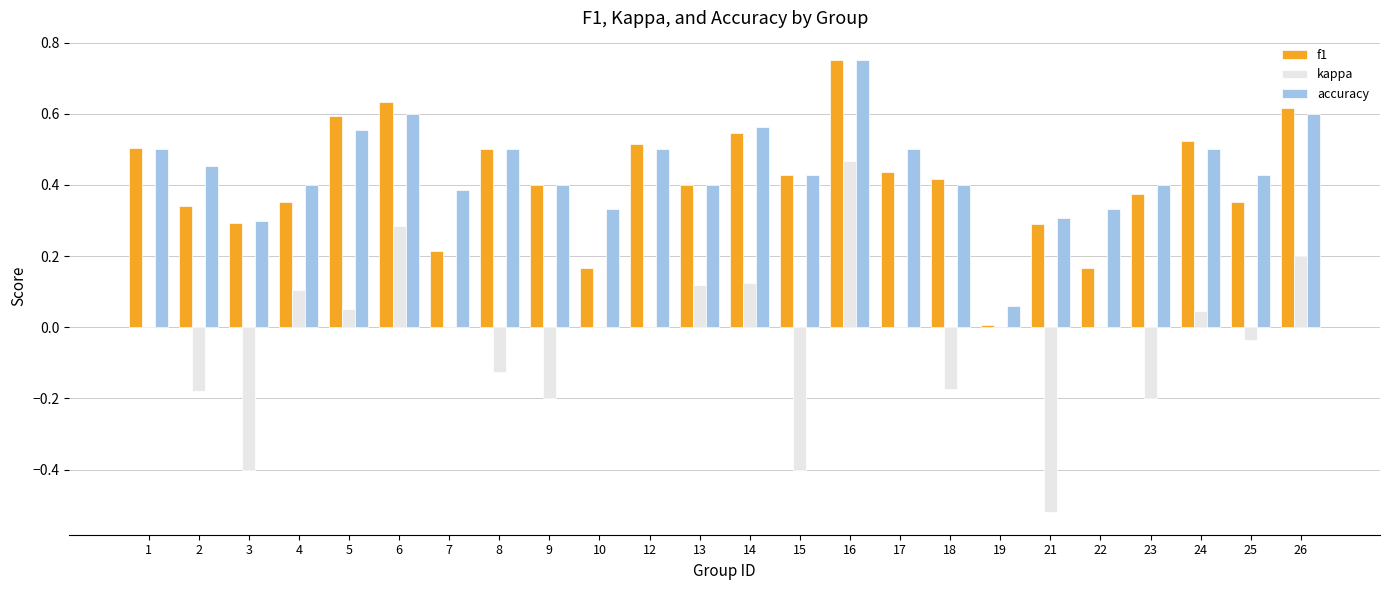

Which series changed the most between 8 and 23?

f1